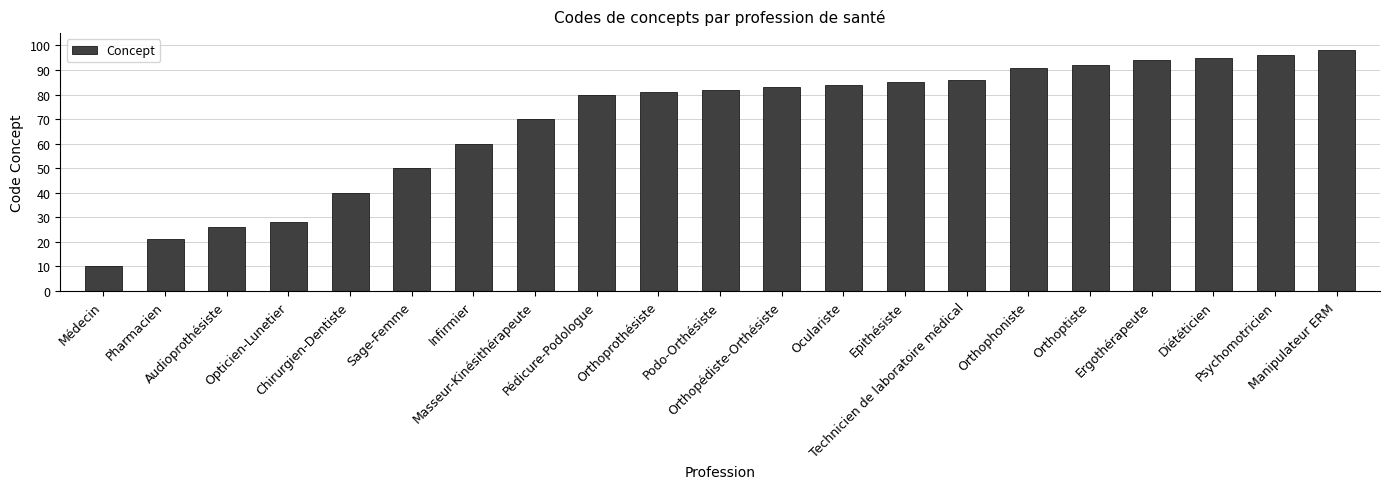

The value at Pédicure-Podologue is 134. True or false?

False